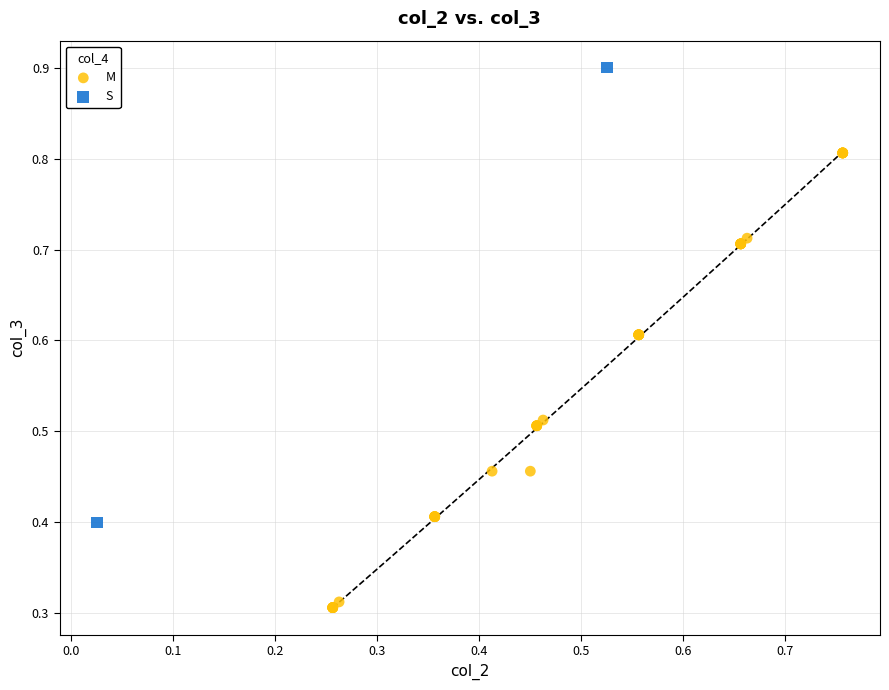

What are all the series names shown in the legend?

M, S